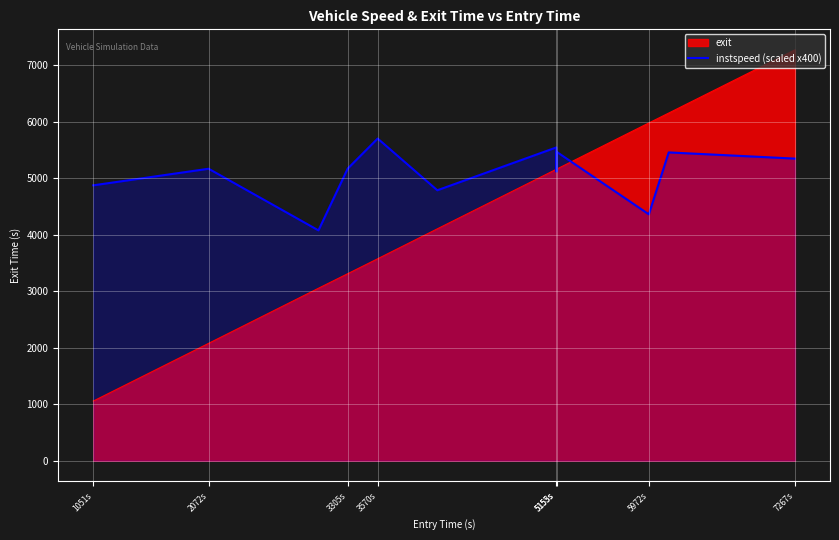

How many values exceed 5172?

6